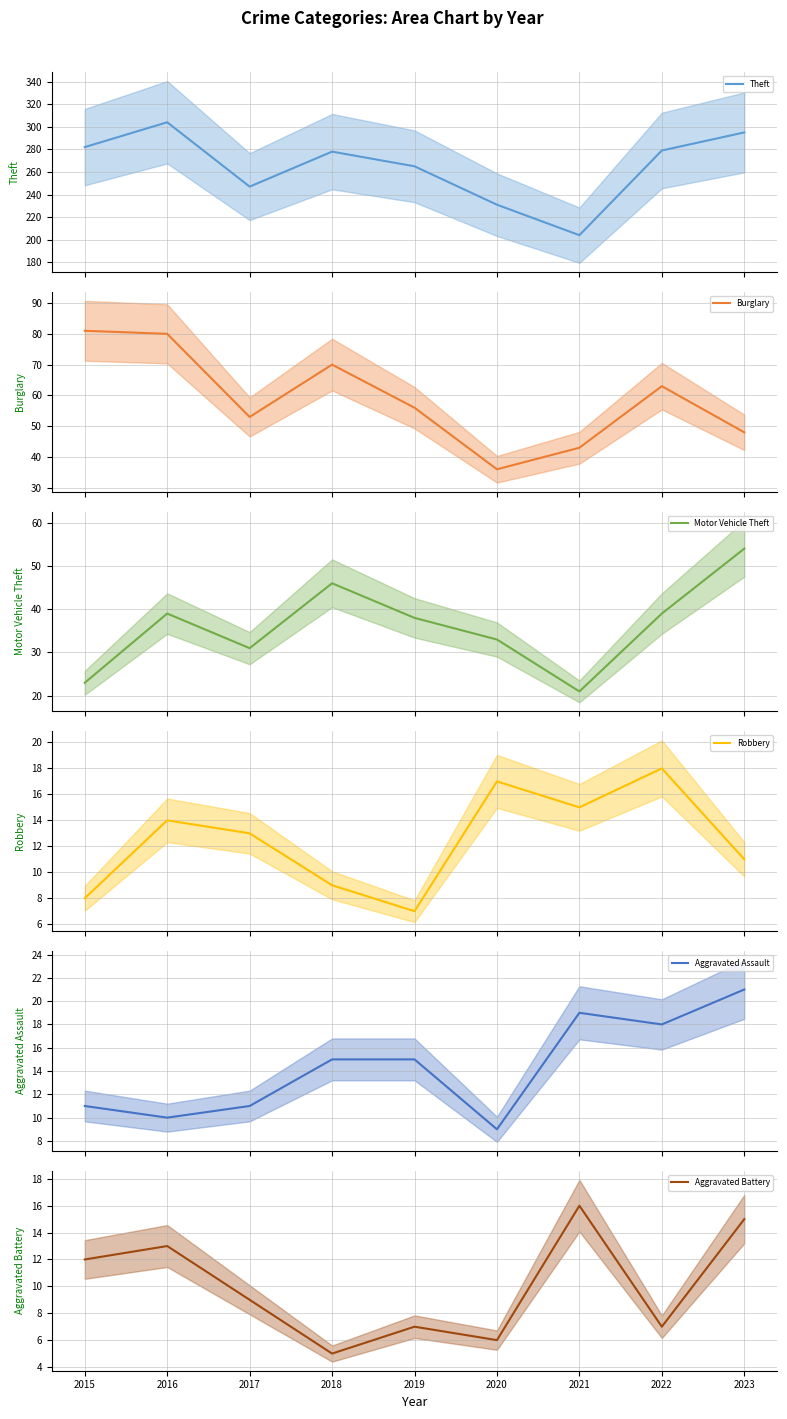

Is it true that Robbery equals 15 at 2021?

True